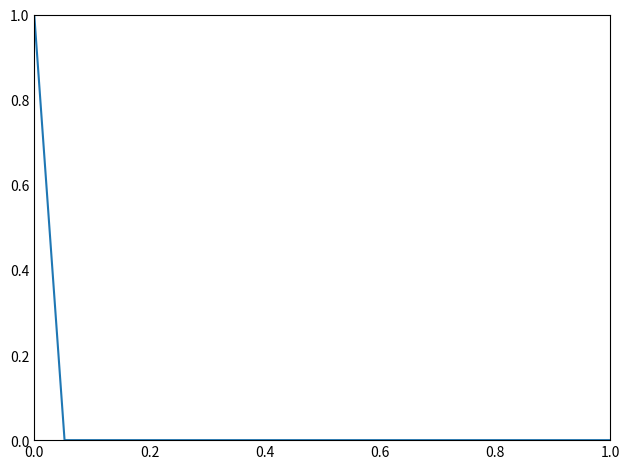

Does the chart have visible grid lines?

No